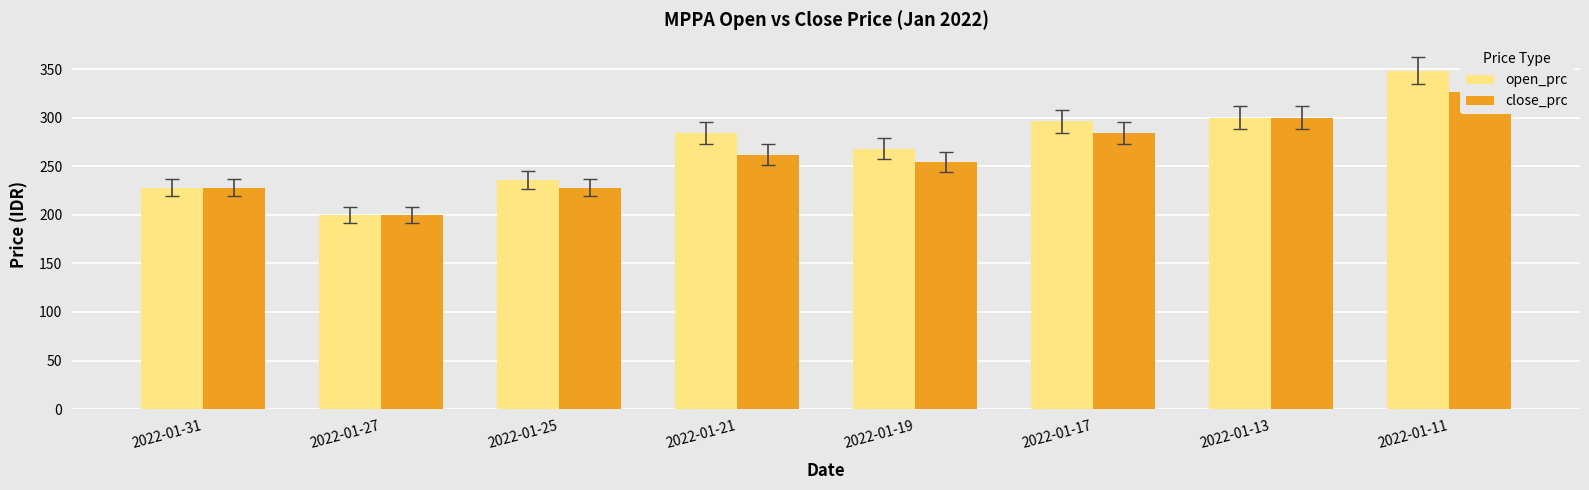

What is the value of the open_prc bar at the 4th from the left?

284